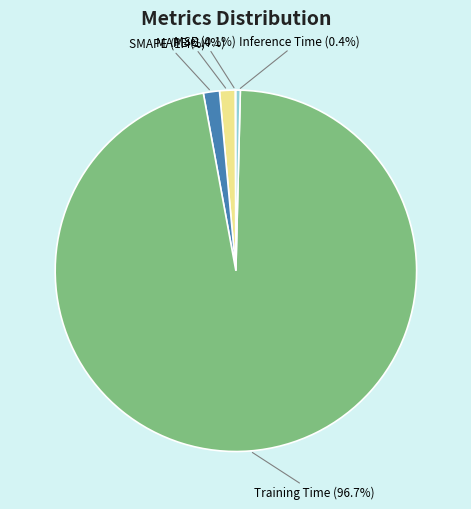

The Training Time slice represents 97% of the pie. True or false?

True